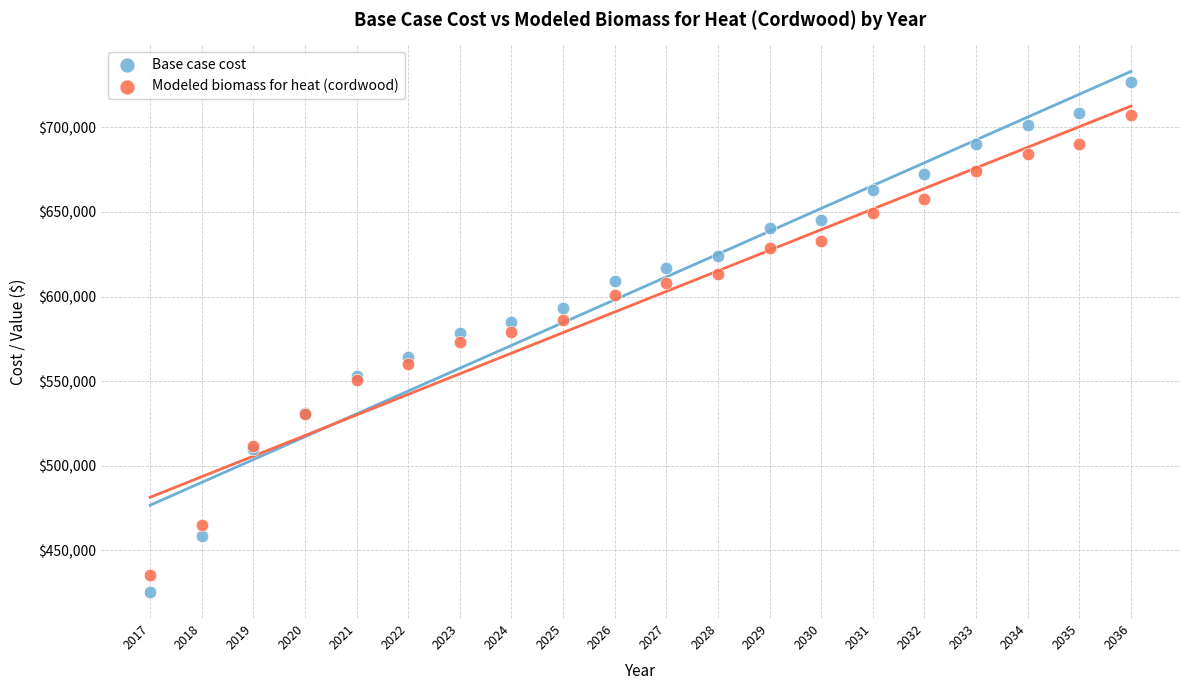

What are all the series names shown in the legend?

Base case cost, Modeled biomass for heat (cordwood)